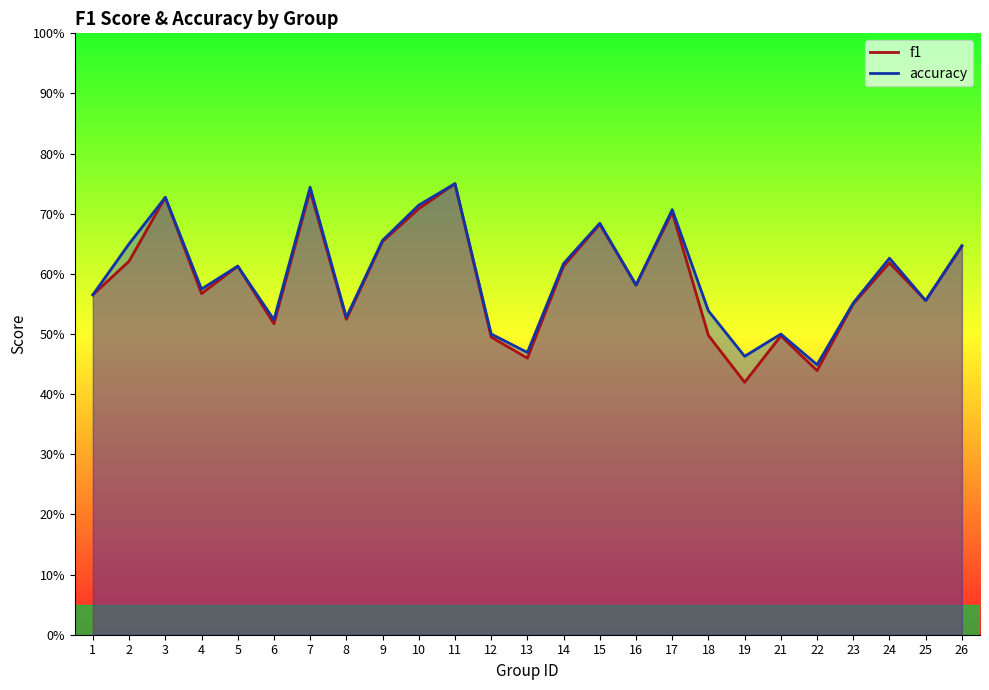

Reading left to right, list all the values displayed in this chart.

f1: 0.6	0.6	0.7	0.6	0.6	0.5	0.7	0.5	0.7	0.7	0.8	0.5	0.5	0.6	0.7	0.6	0.7	0.5	0.4	0.5	0.4	0.6	0.6	0.6	0.6
accuracy: 0.6	0.7	0.7	0.6	0.6	0.5	0.7	0.5	0.7	0.7	0.8	0.5	0.5	0.6	0.7	0.6	0.7	0.5	0.5	0.5	0.4	0.6	0.6	0.6	0.6